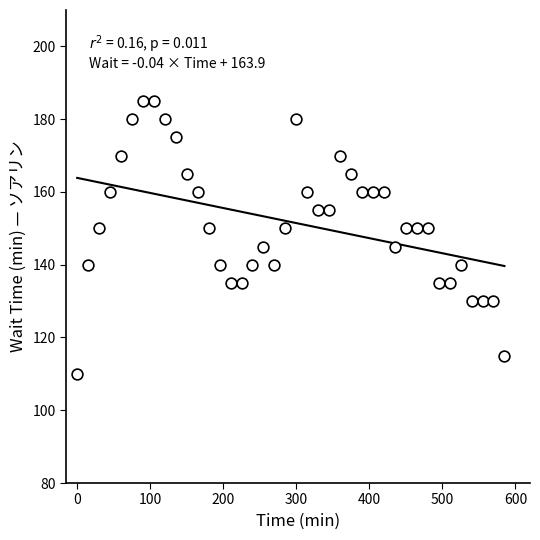

What is the range of X values (max minus min)?

585